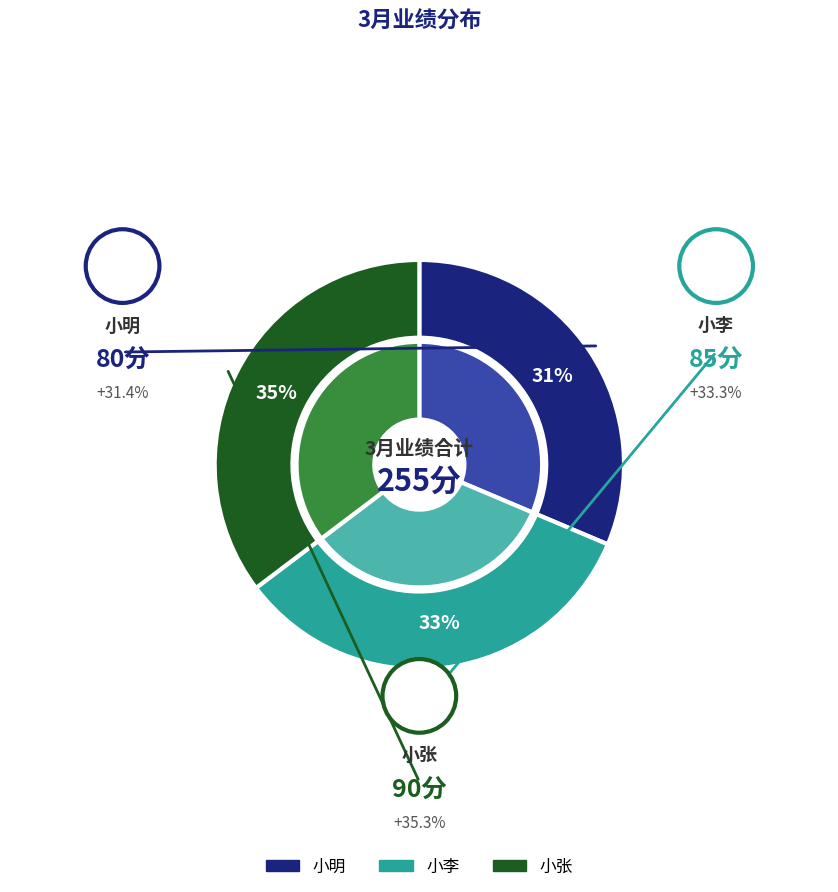

True or false: 小明 accounts for 31% of the total.

True